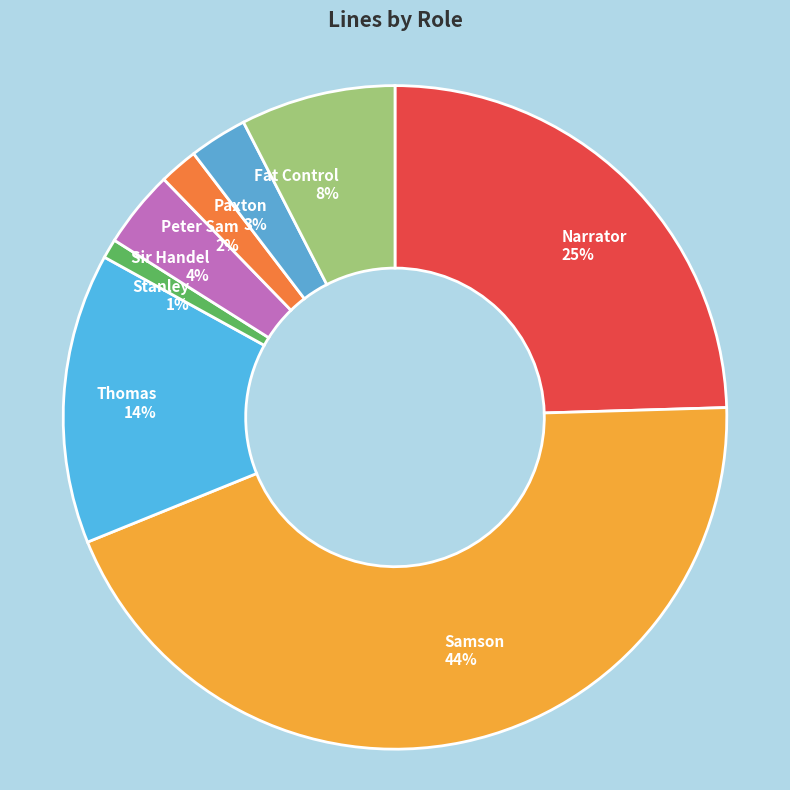

Is there a majority slice in this chart?

No